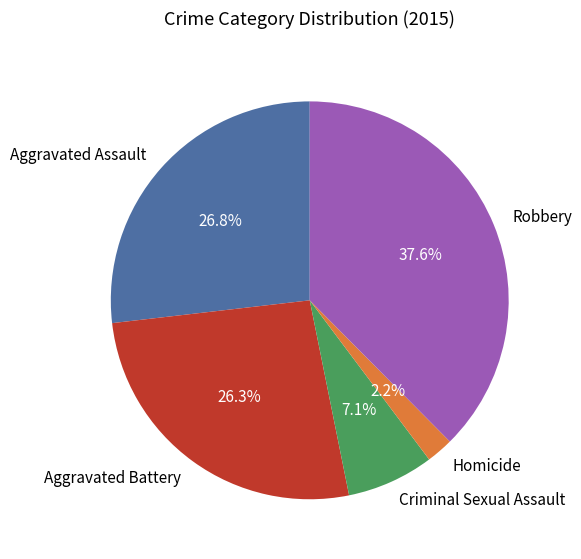

Is it true that Aggravated Assault is 27% of the pie?

True